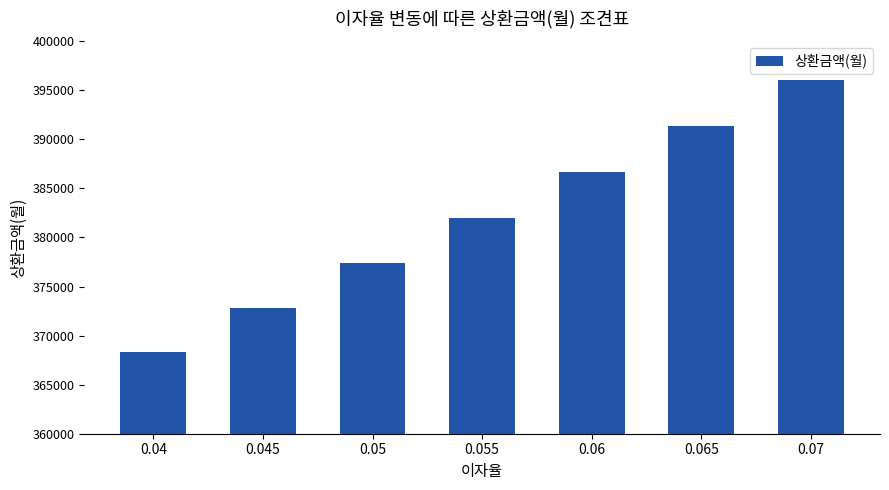

Rank the categories by value from highest to lowest.

0.07, 0.065, 0.06, 0.055, 0.05, 0.045, 0.04